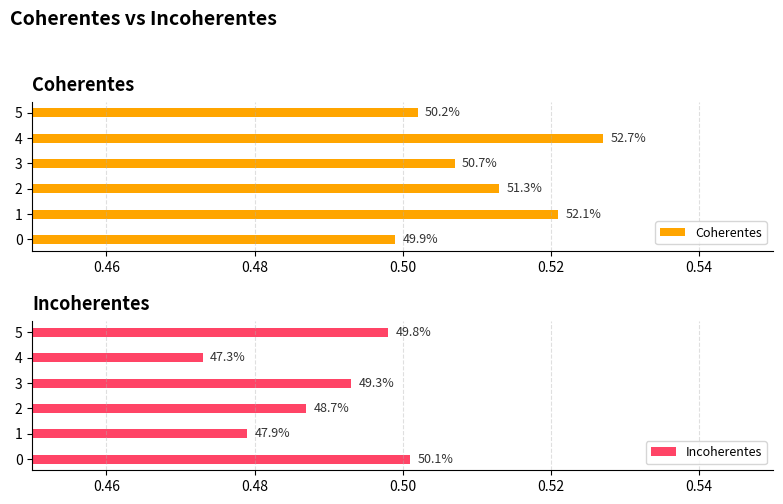

The value of Incoherentes at 0.54 is 0.7. True or false?

False